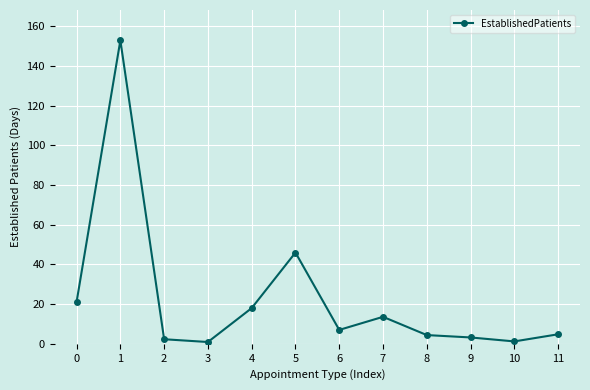

What is the greatest value displayed?

153.0